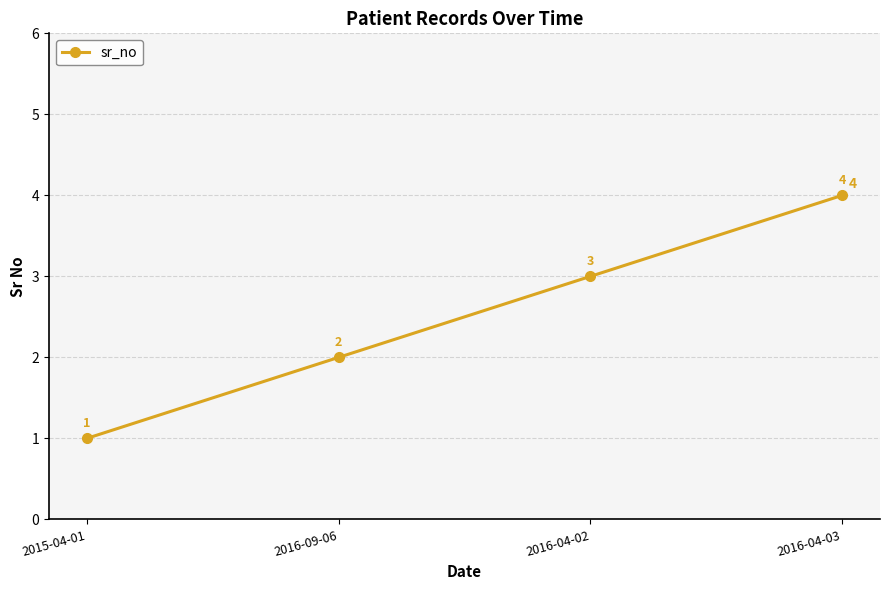

The value at 2016-09-06 is 3. True or false?

False